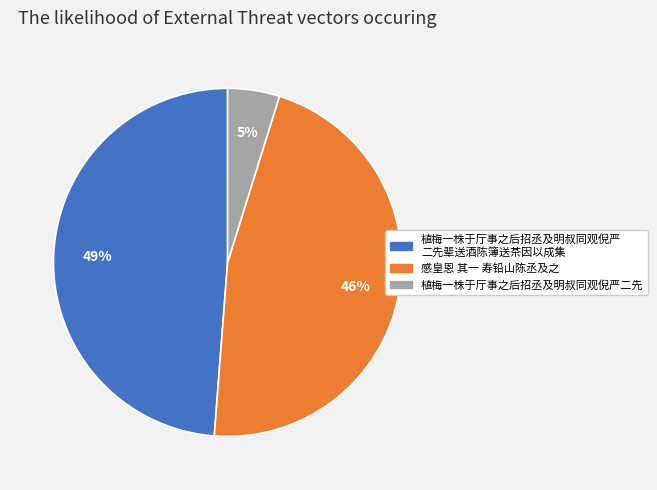

Is there any slice that represents more than half of the pie?

No